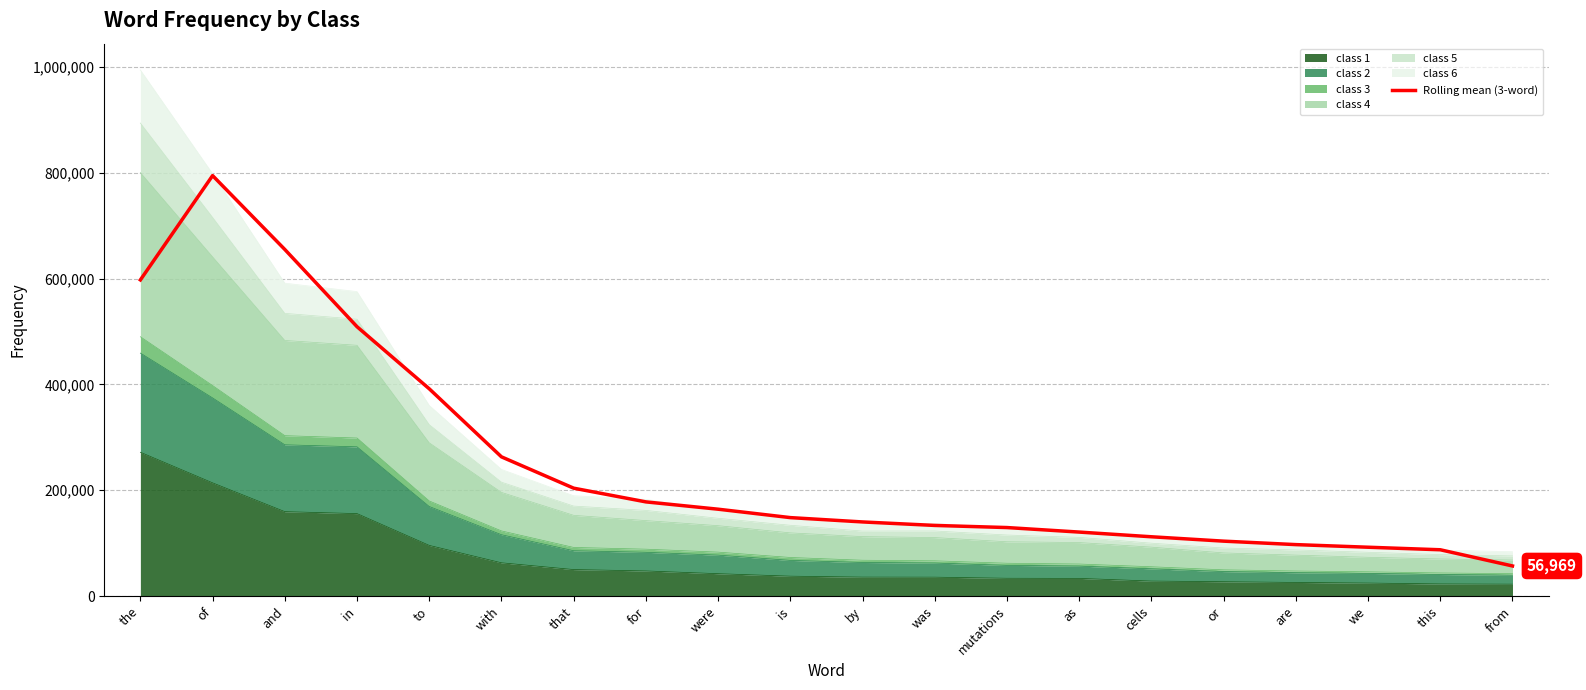

True or false: the data has more than 1 interior local peaks.

False